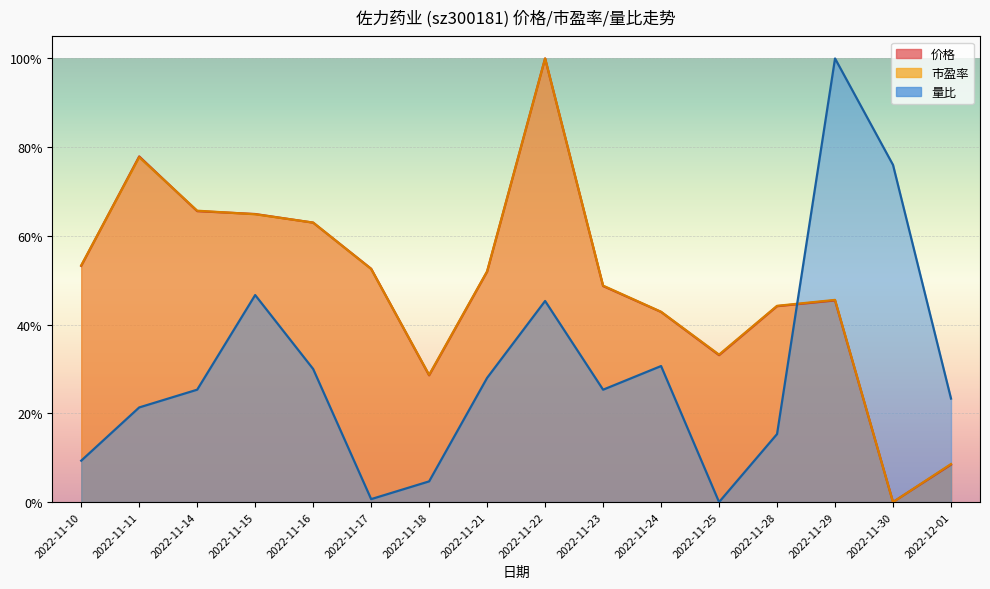

Reading right to left, what are all the values shown in this chart?

价格: 0.1	0.0	0.5	0.4	0.3	0.4	0.5	1.0	0.5	0.3	0.5	0.6	0.6	0.7	0.8	0.5
市盈率: 0.1	0.0	0.5	0.4	0.3	0.4	0.5	1.0	0.5	0.3	0.5	0.6	0.6	0.7	0.8	0.5
量比: 0.2	0.8	1.0	0.2	0.0	0.3	0.3	0.5	0.3	0.0	0.0	0.3	0.5	0.3	0.2	0.1